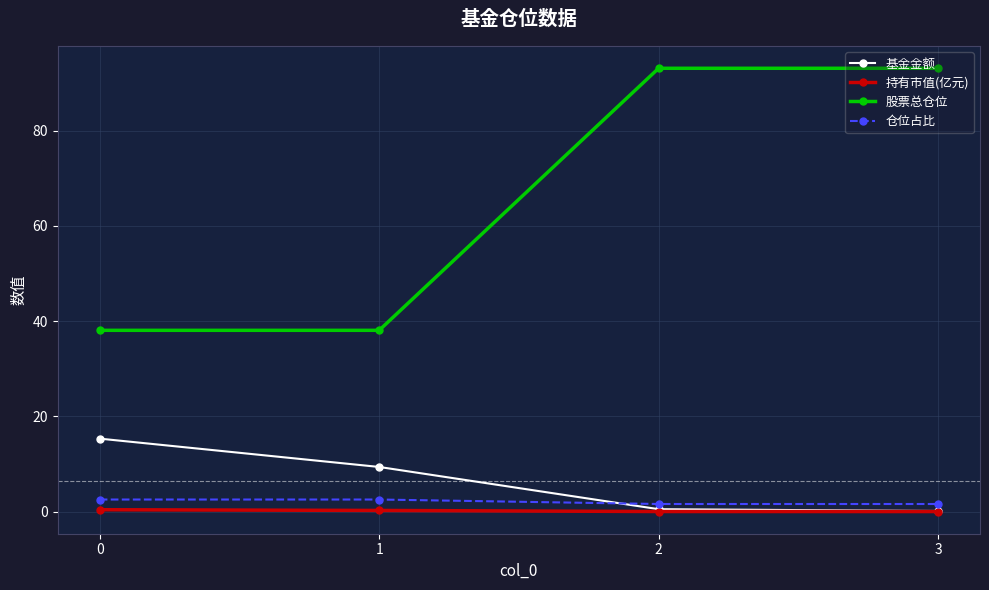

At how many categories does at least one series exceed 59?

2